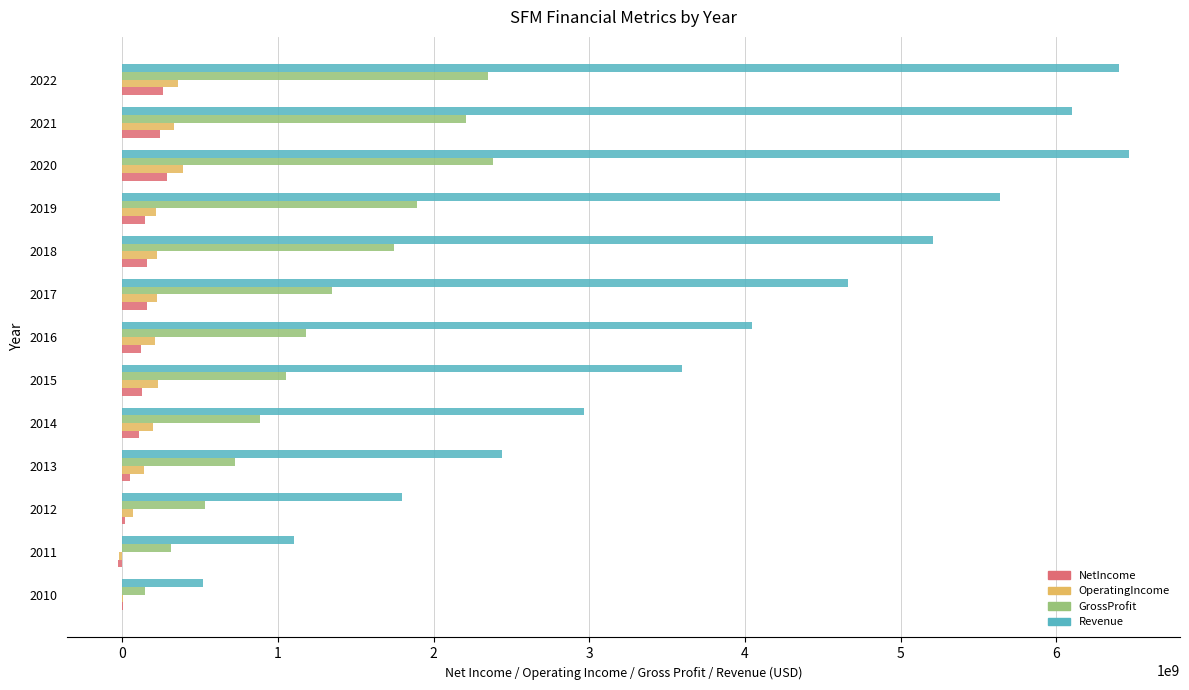

What is the sum of all NetIncome values?

1668607000